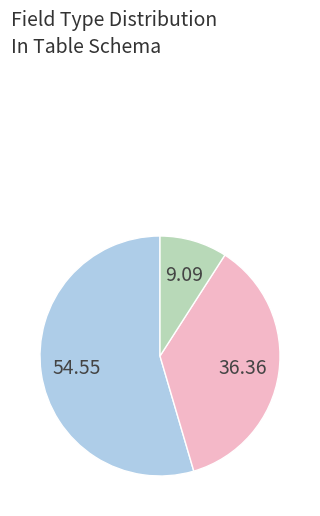

Is there any slice that represents more than half of the pie?

Yes